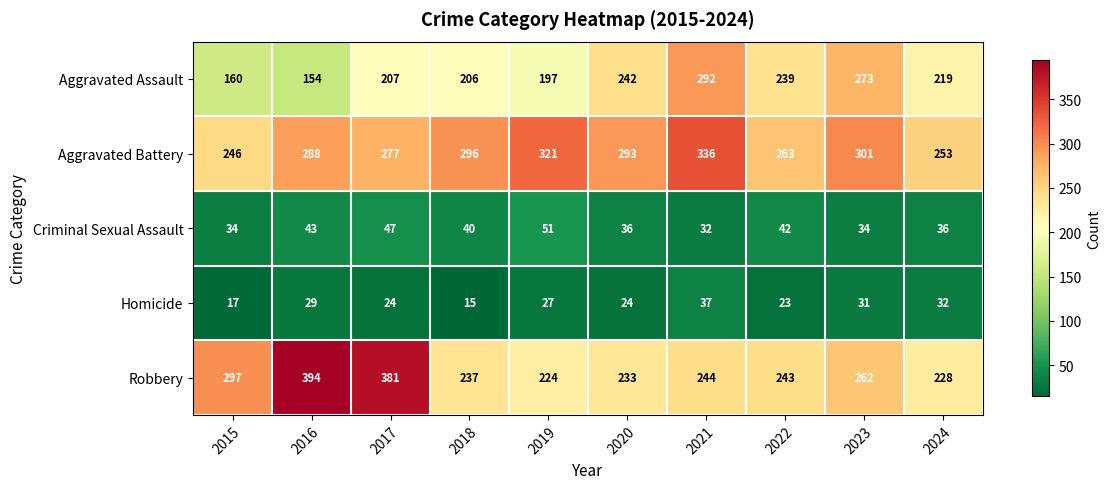

At which label does Robbery reach its peak?

2016